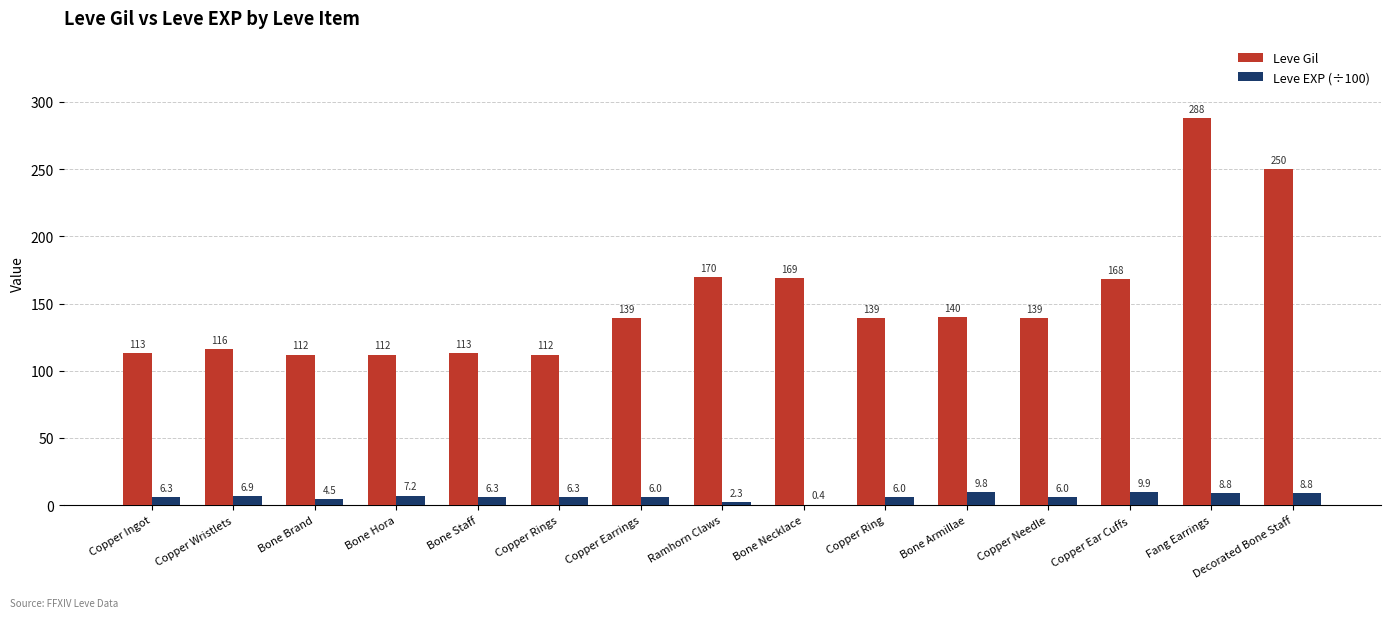

What is the maximum value shown in the chart?

288.0